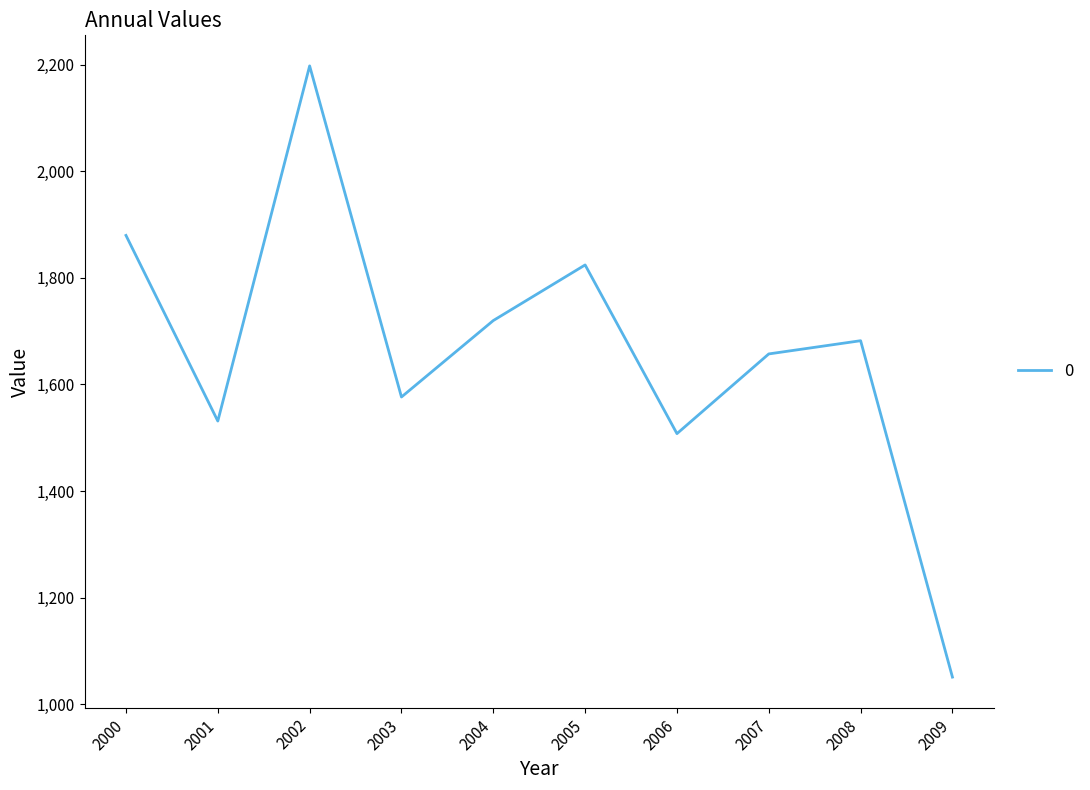

What is the maximum value shown in the chart?

2197.6